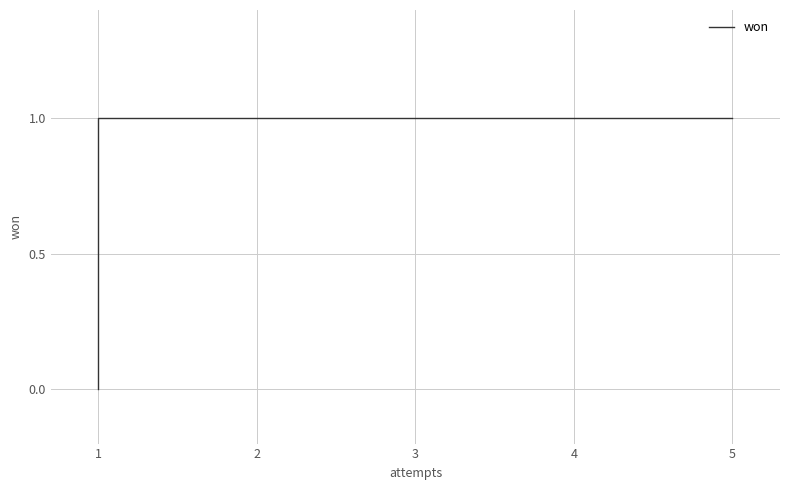

How many data points are less than 1?

2